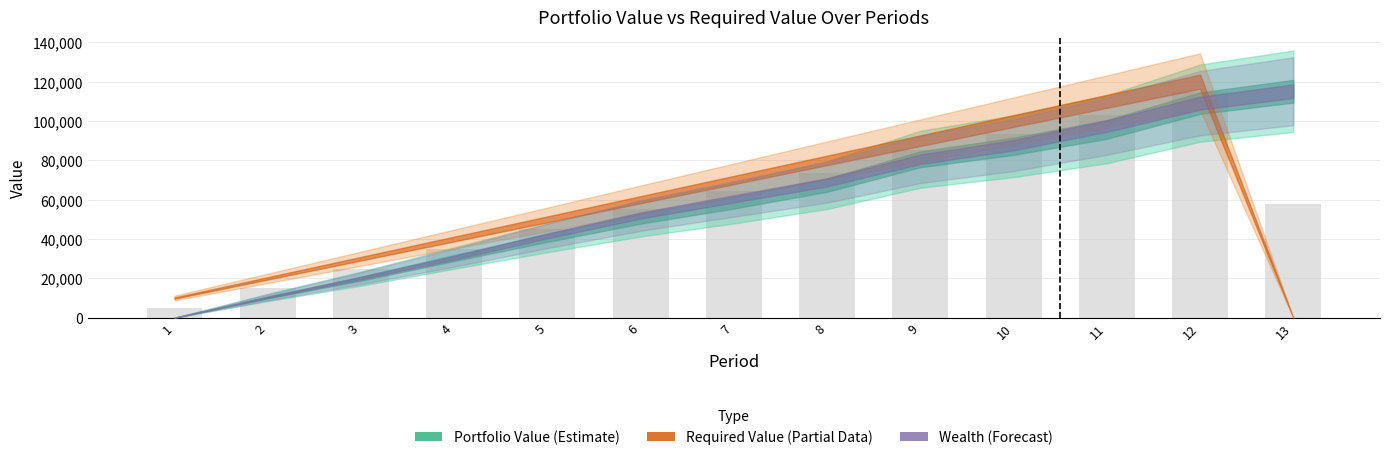

What is the change in value from 3 to 9?

+60356.0